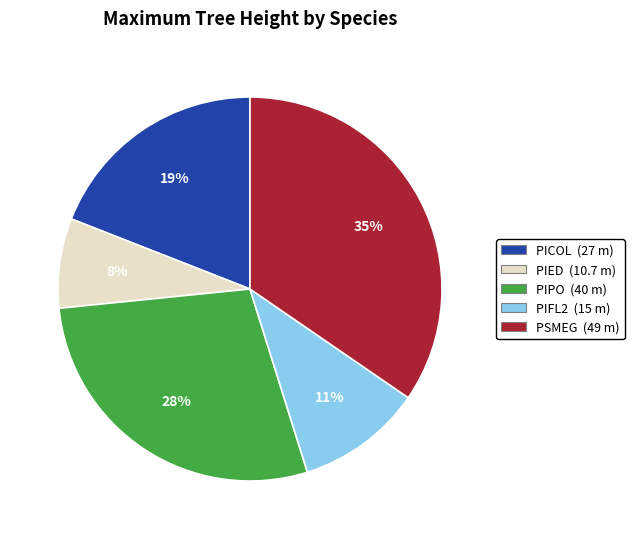

True or false: PIFL2 accounts for 11% of the total.

True